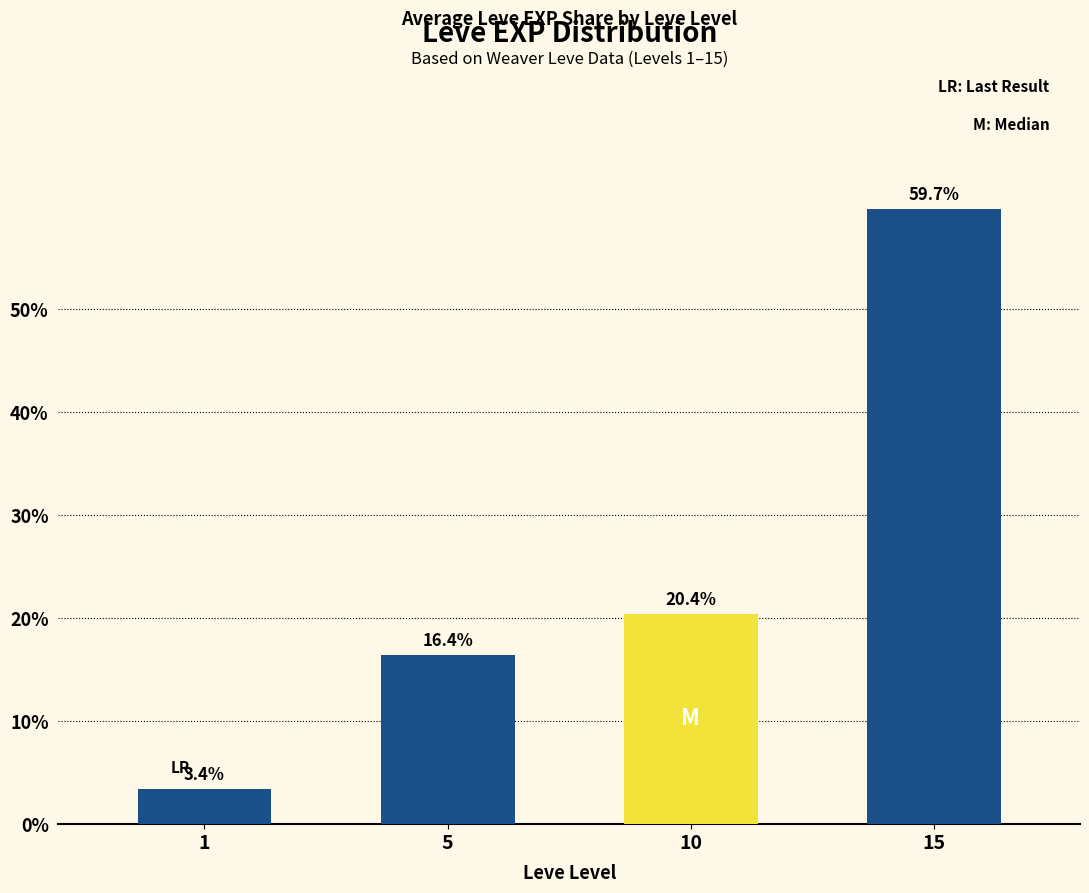

How many categories are shown in the chart?

4